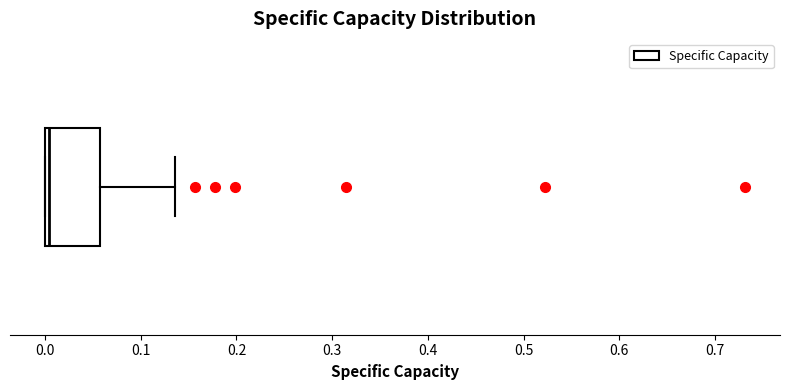

Transcribe this box plot: give where the median line is, the range the box spans, and where the two whiskers end, as read against the x-axis. The values are not printed on the chart, so give them approximately, as read against the axis.

median 0.00 (just right of the box's left edge), box 0.00 to 0.06, whiskers 0.00 to 0.14